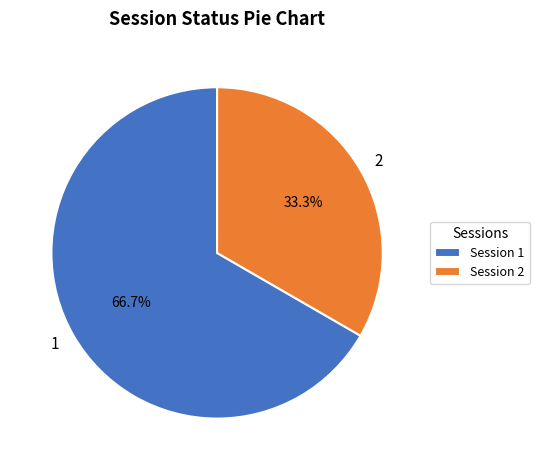

What is the largest slice in the pie chart?

1